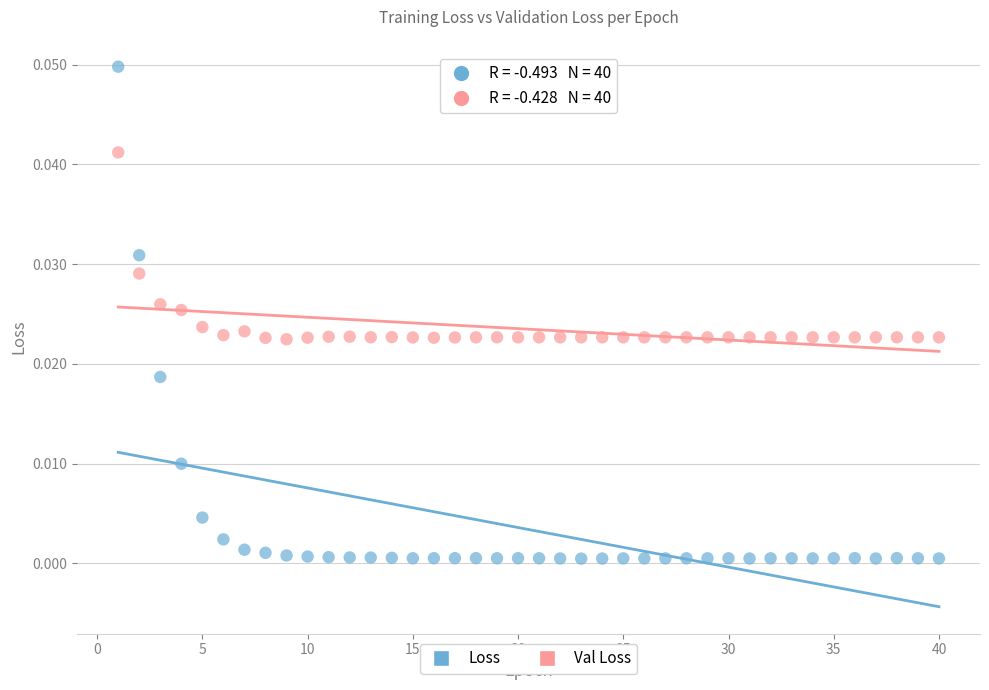

Across all data points, what is the range of X values (max minus min)?

39.0